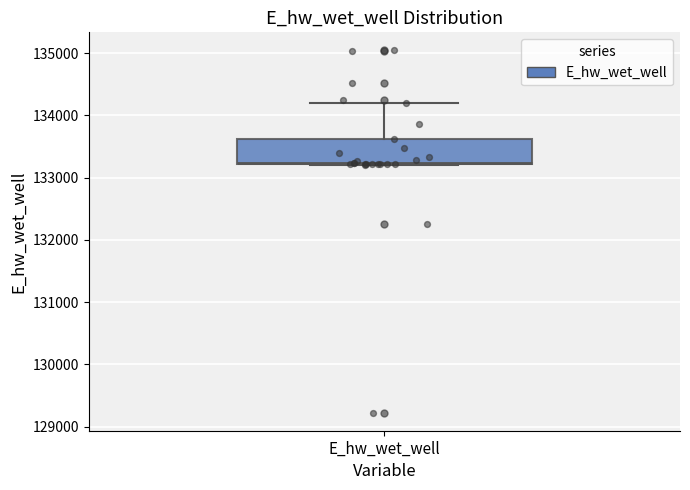

Read this box plot against the y-axis: the position of the median line, the range covered by the box, and the ends of both whiskers. The values are not printed on the chart, so give them approximately, as read against the axis.

median 133200, box 133200 to 133600, whiskers 133200 to 134200